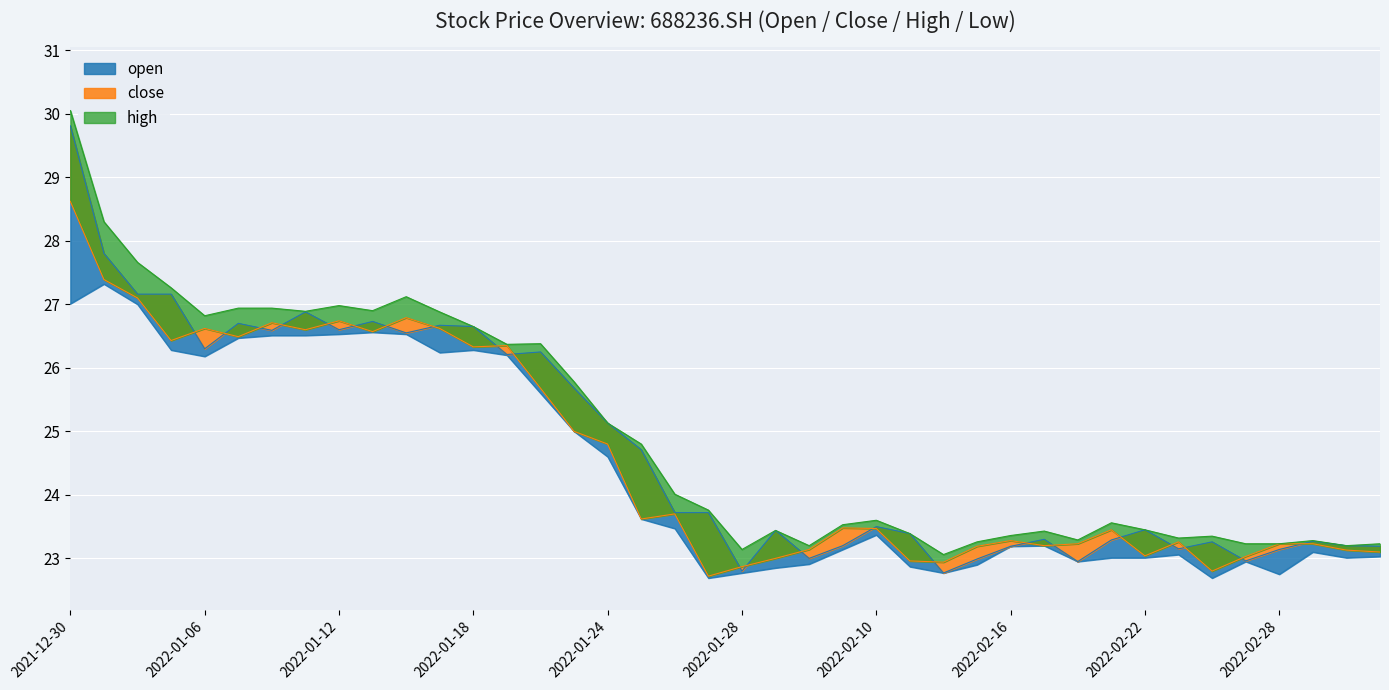

The value of high at 20220209 is 23.5. True or false?

True